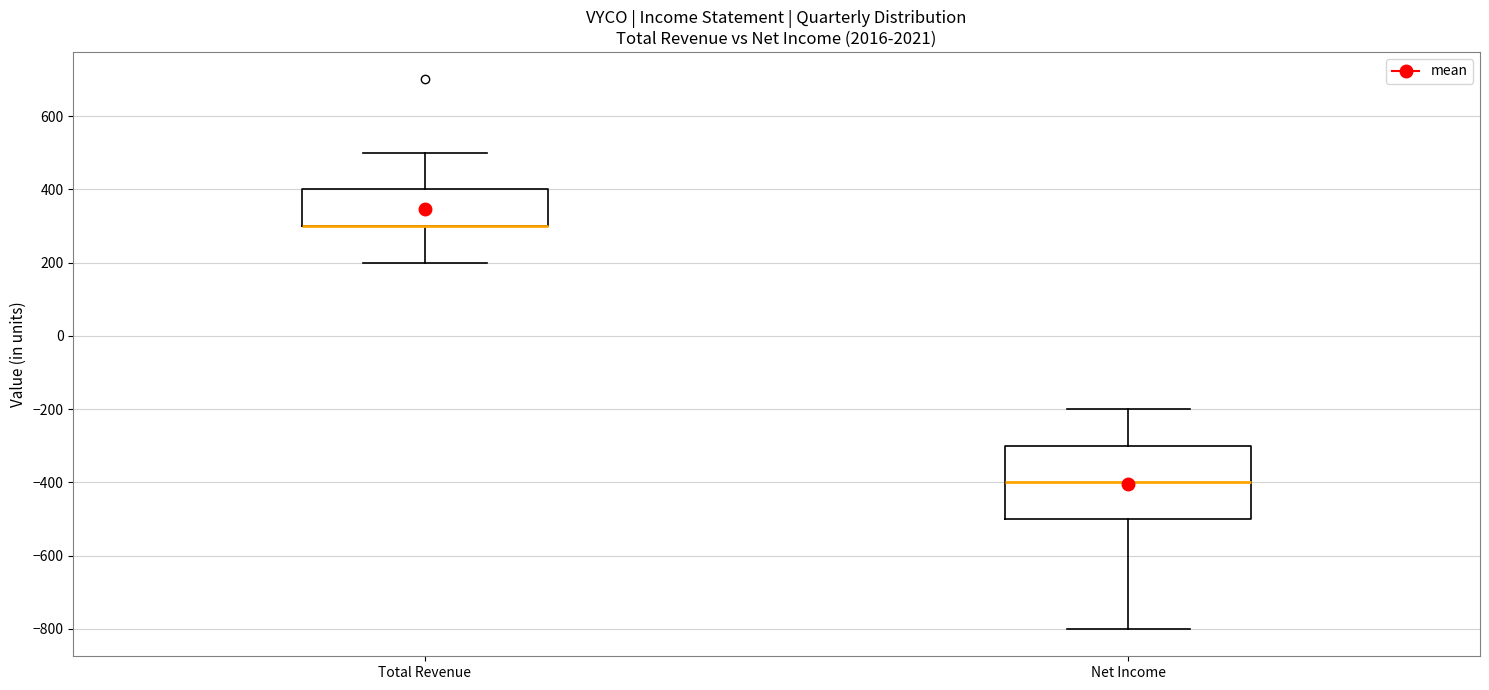

Reading left to right, transcribe this box plot: for each box, give where its median line is, the range the box spans, and where its two whiskers end, as read against the y-axis. The values are not printed on the chart, so give them approximately, as read against the axis.

Total Revenue: median 300 (drawn on the box's lower edge), box 300 to 400, whiskers 200 to 500
Net Income: median -400, box -500 to -300, whiskers -800 to -200